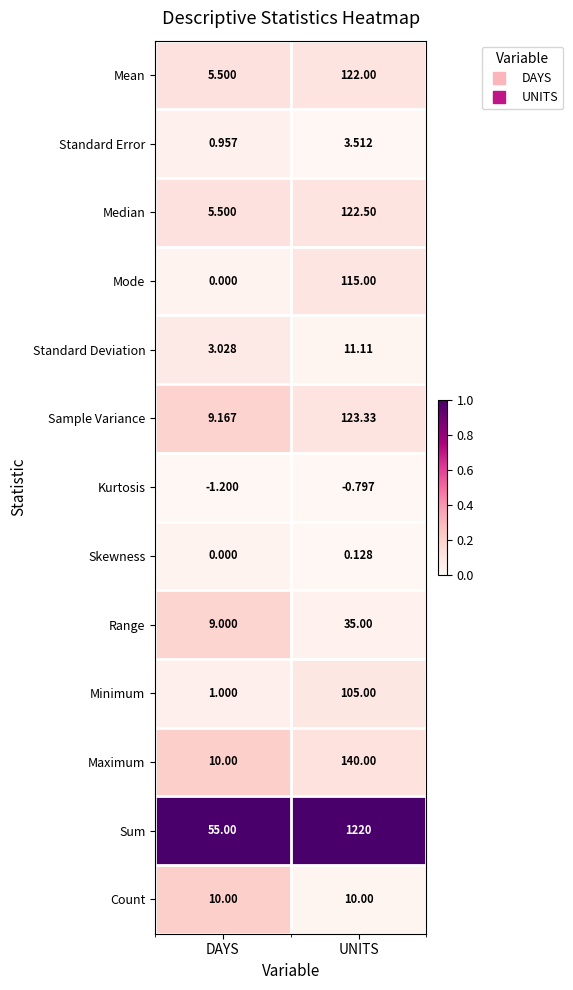

Between DAYS and UNITS, which series saw the biggest shift?

Sum